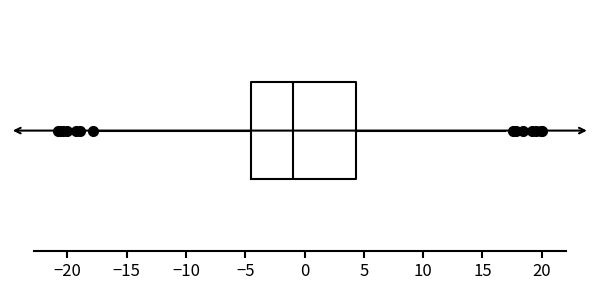

Read this box plot against the x-axis: the position of the median line, the range covered by the box, and the ends of both whiskers. The values are not printed on the chart, so give them approximately, as read against the axis.

median -1.0, box -4.5 to 4.5, whiskers -17.5 to 17.0